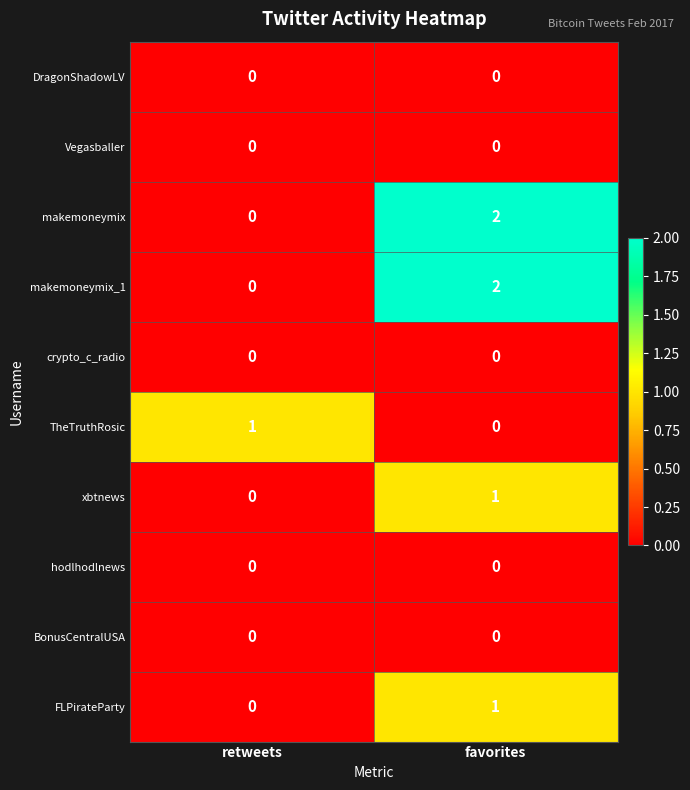

Is it true that makemoneymix equals -1 at retweets?

False